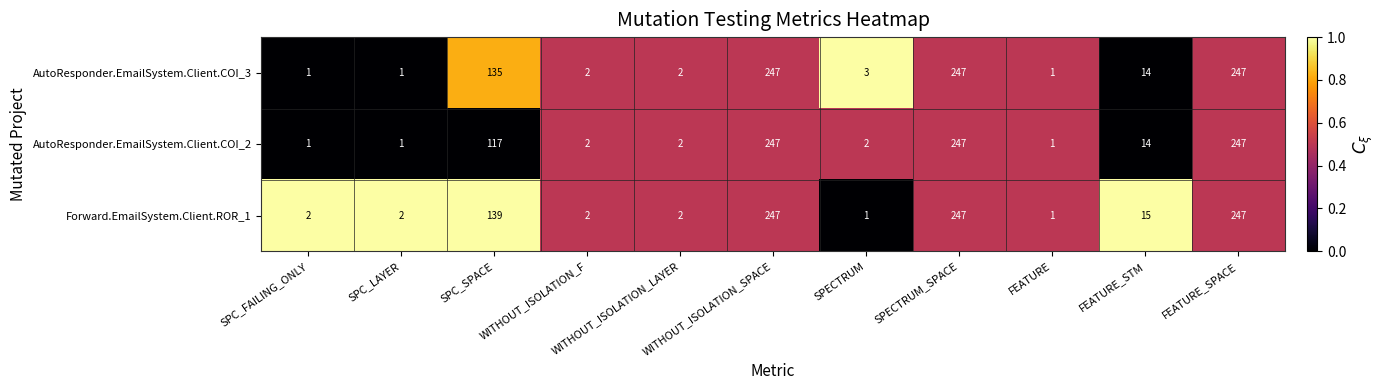

What is the average value of the AutoResponder.EmailSystem.Client.COI_2 series?

80